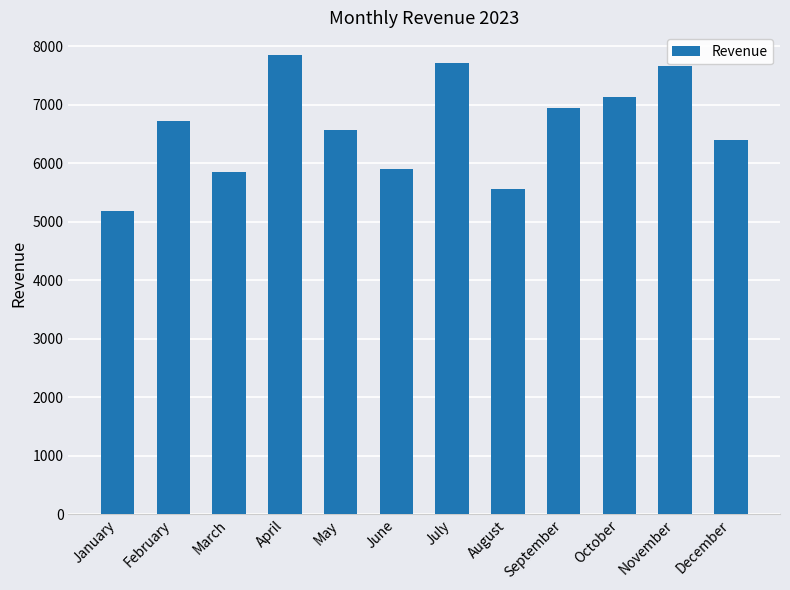

What value does the data have at March?

5844